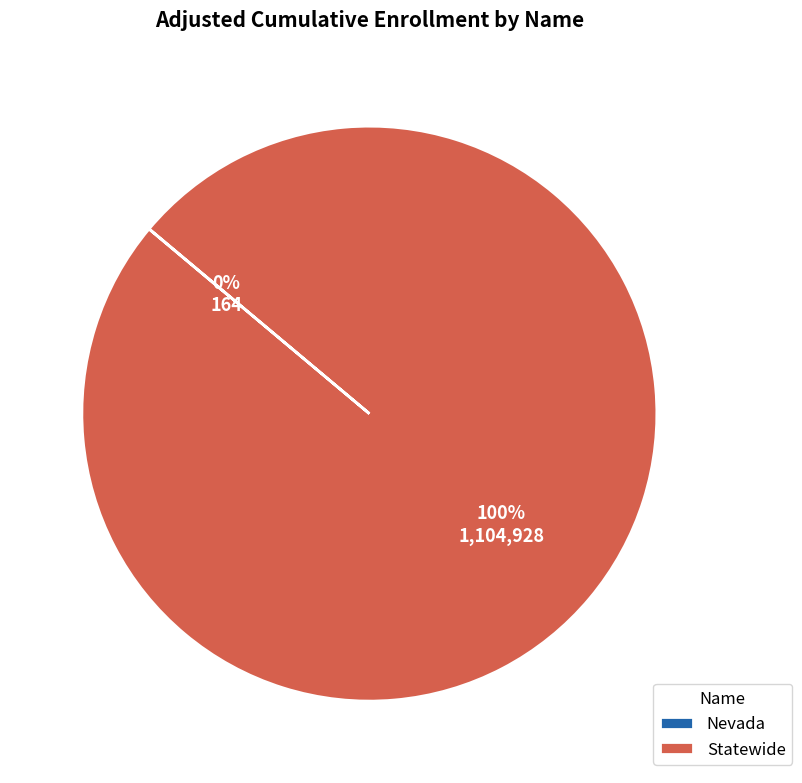

What is the largest slice in the pie chart?

Statewide